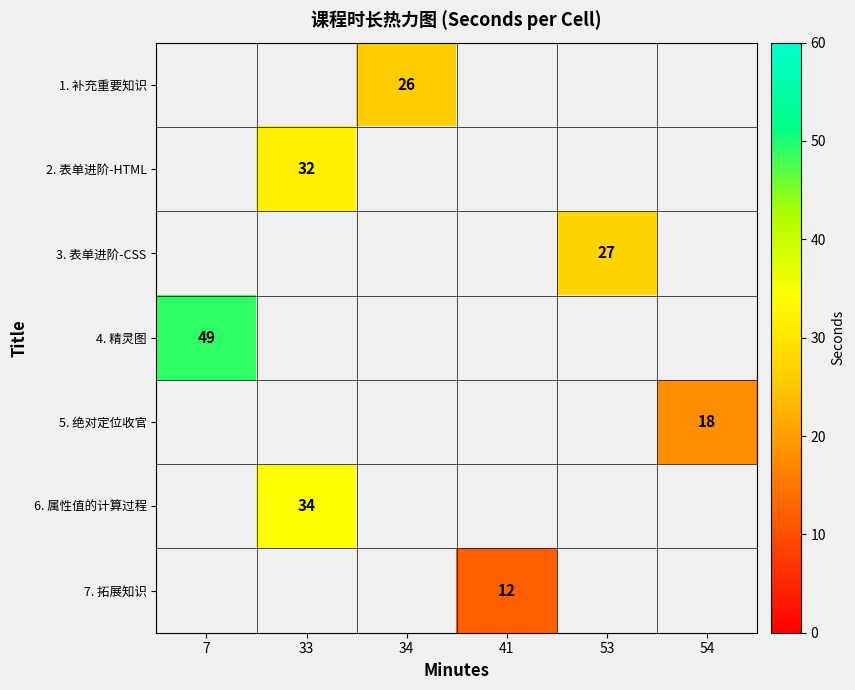

The value of 2. 表单进阶-HTML at 33 is 43. True or false?

False